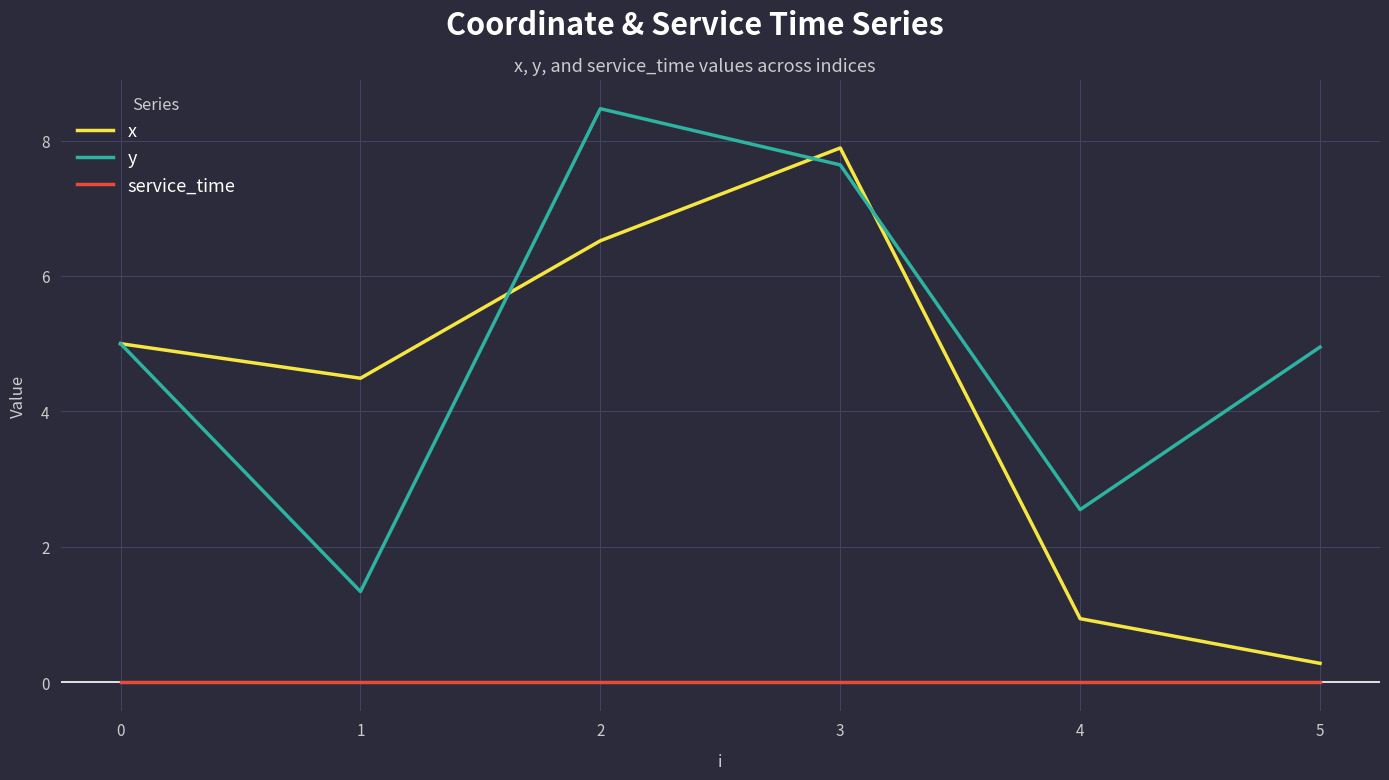

True or false: x has a value of 6.5 at 2.

True